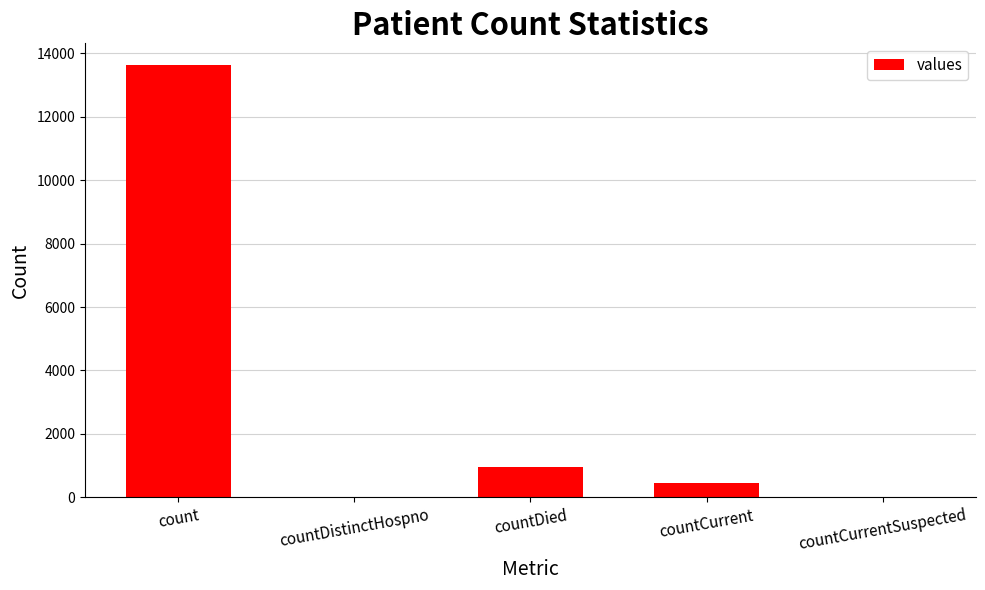

Are the bars horizontal?

No